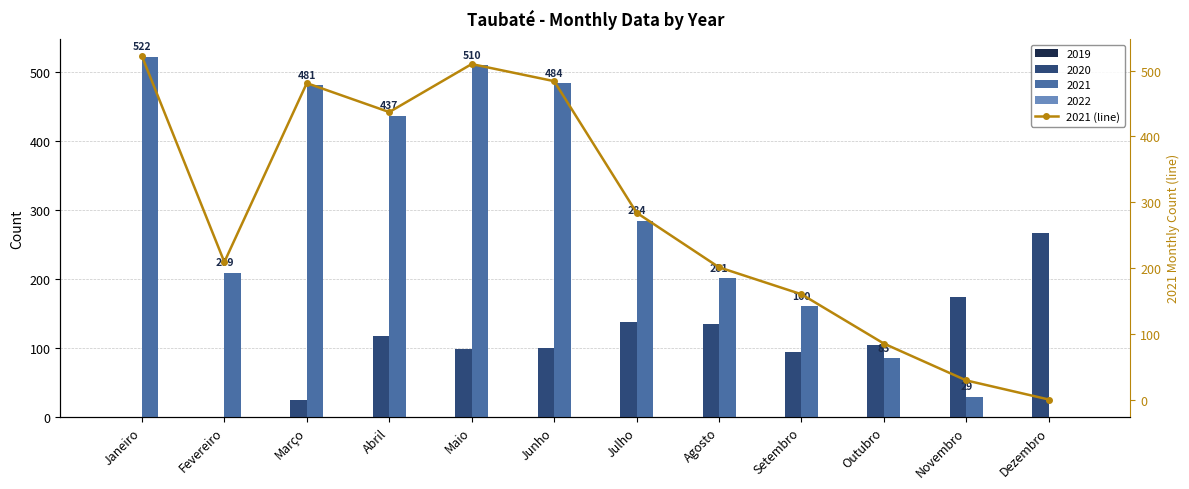

Is it true that the value at Junho is 484?

True